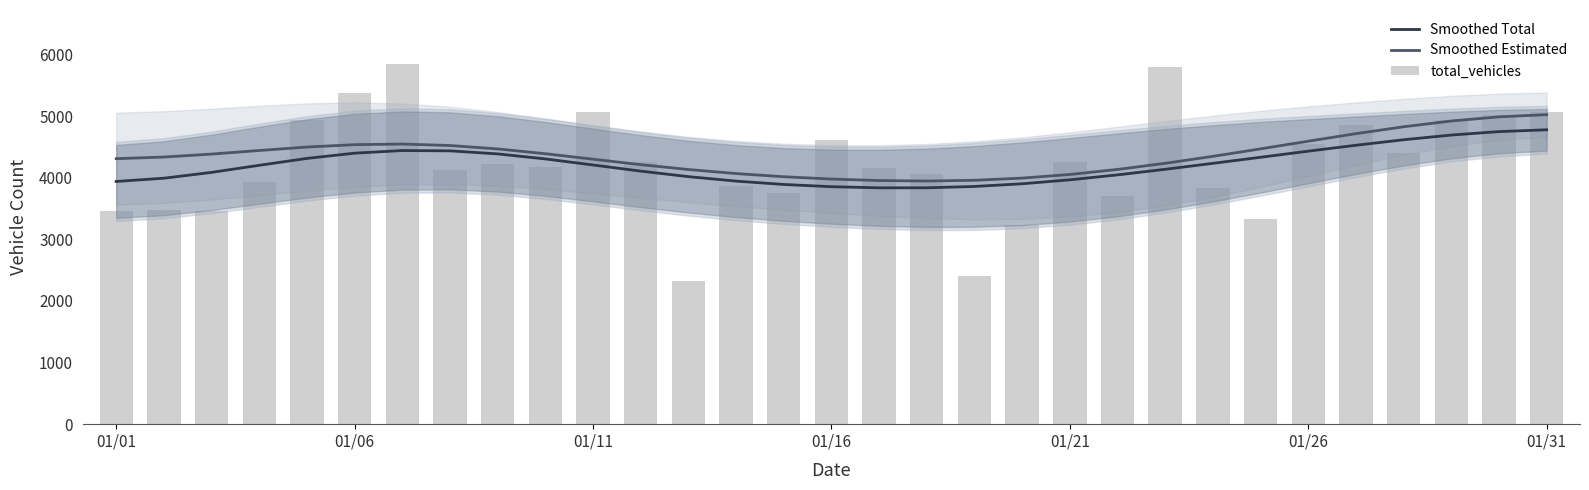

True or false: Smoothed Estimated has a value of 1214.5 at 13.

False